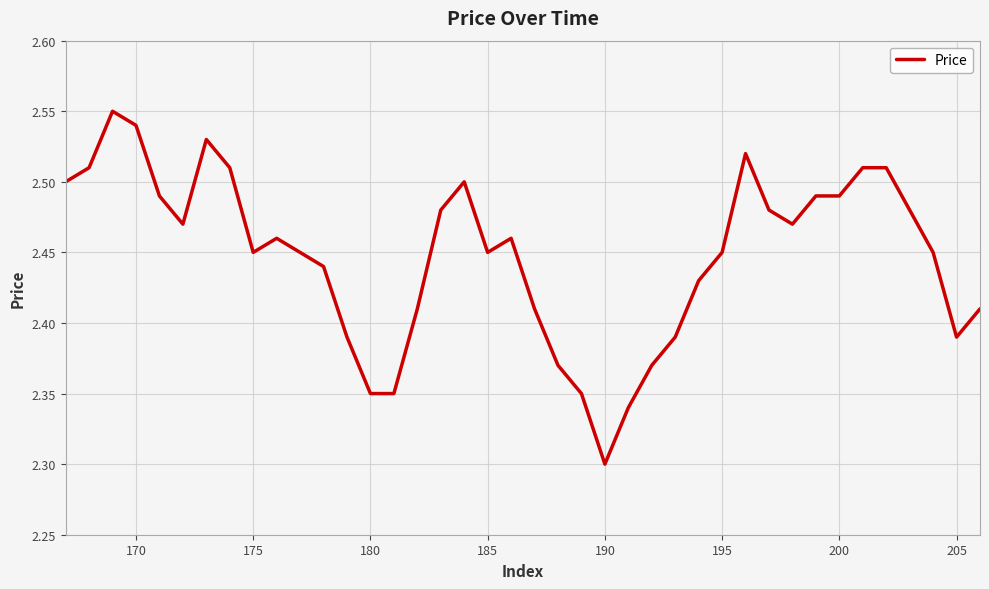

The value at 195 is 4.0. True or false?

False